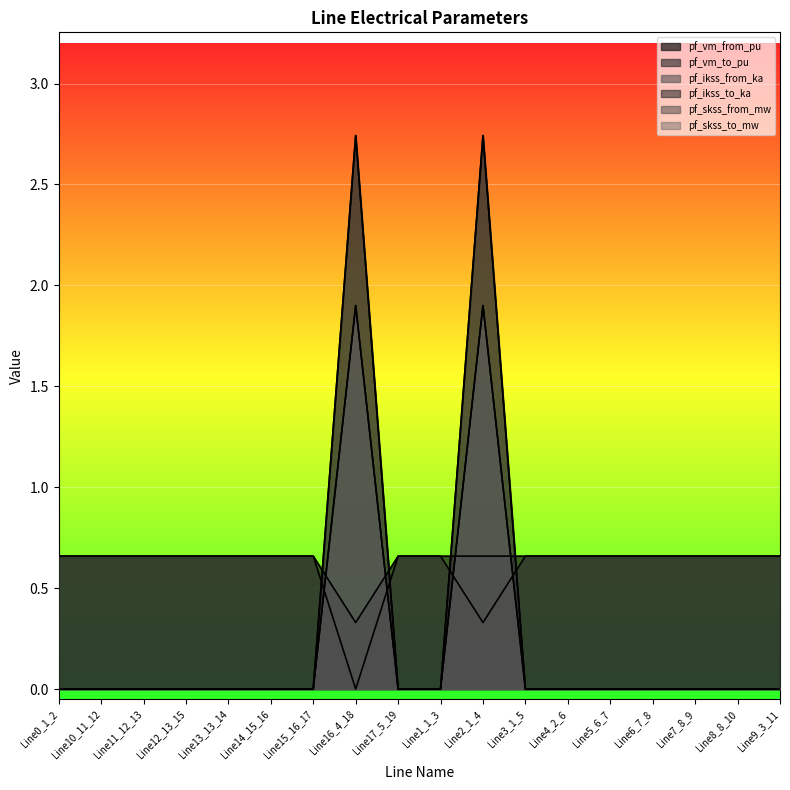

The value of pf_skss_to_mw at Line11_12_13 is -0.9. True or false?

False